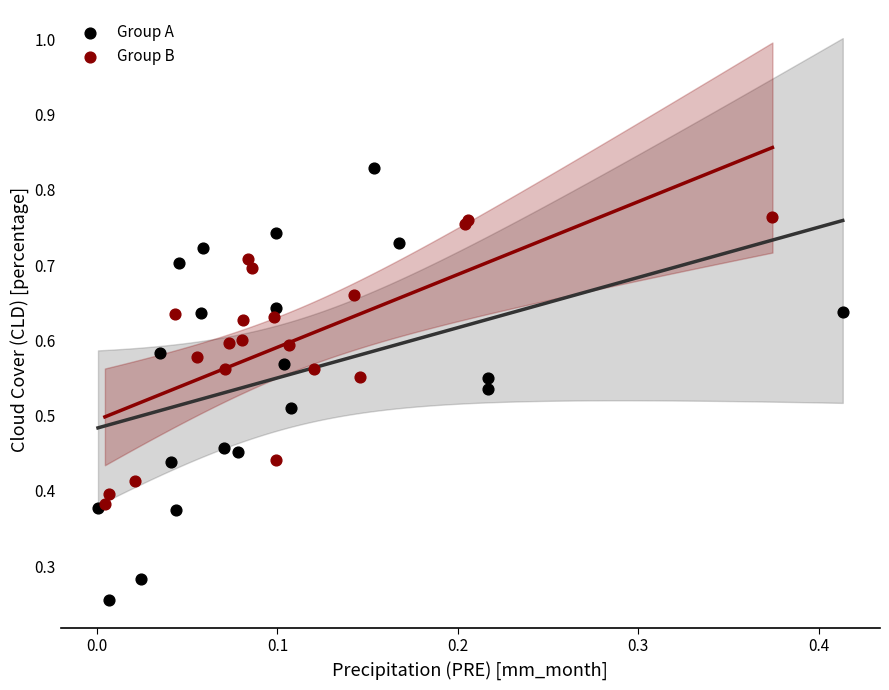

Which series contains the highest Y value?

Group A